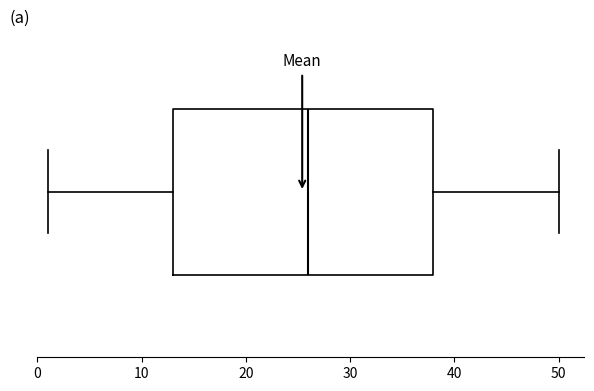

Where does the right whisker of the box end on the x-axis? The values are not printed on the chart, so give them approximately, as read against the axis.

50